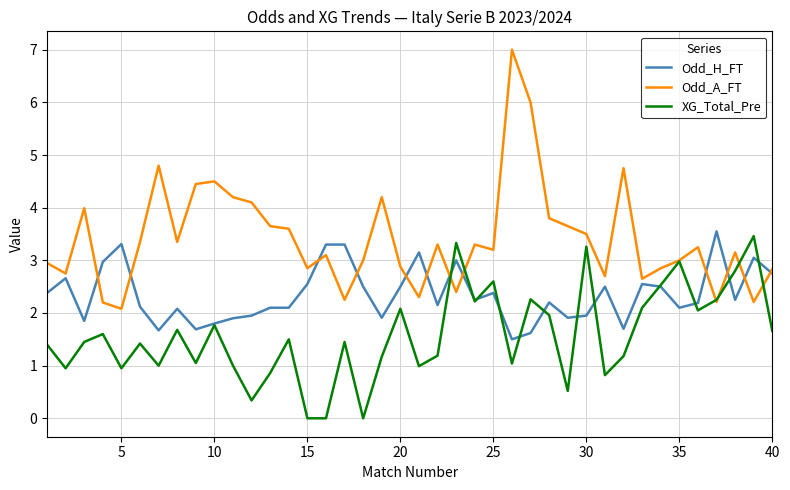

What is the difference between the maximum and minimum values in the Odd_A_FT series?

4.9